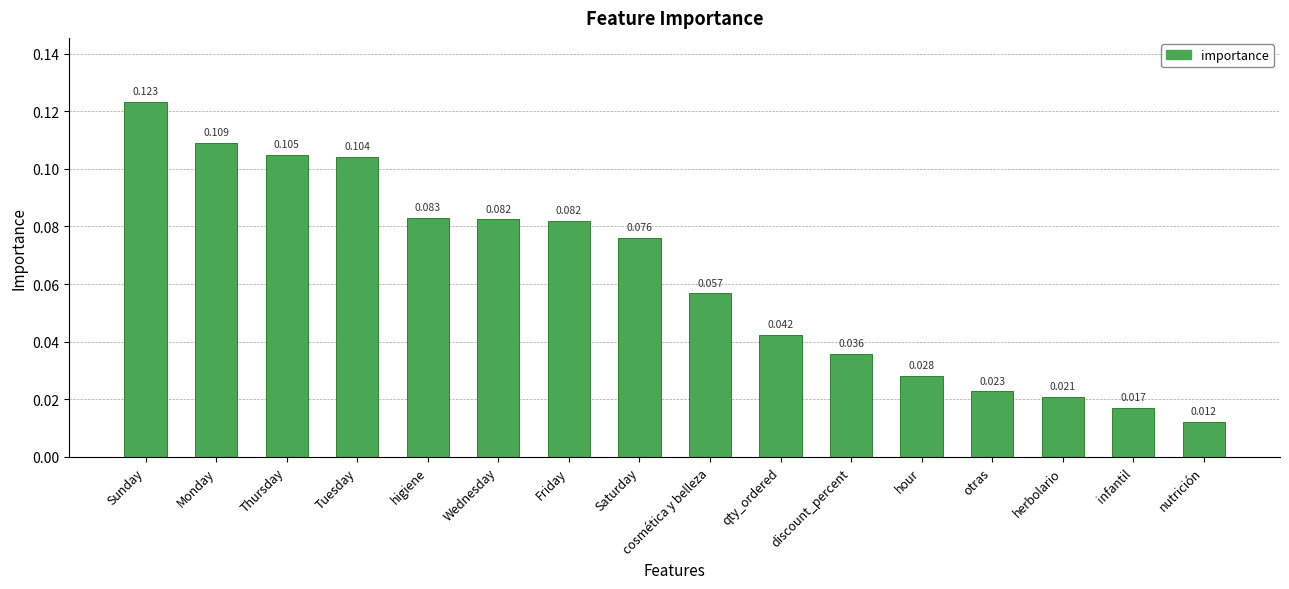

Which has a higher value, Thursday or Tuesday?

Thursday